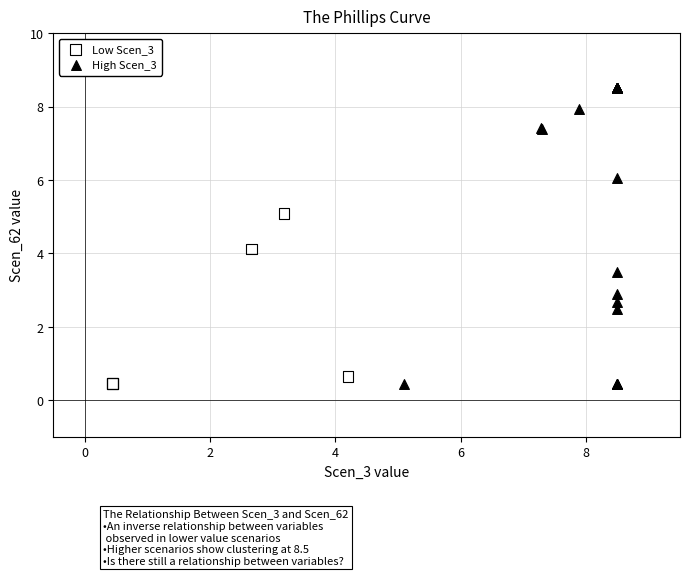

Which series reaches the maximum Y coordinate?

High Scen_3